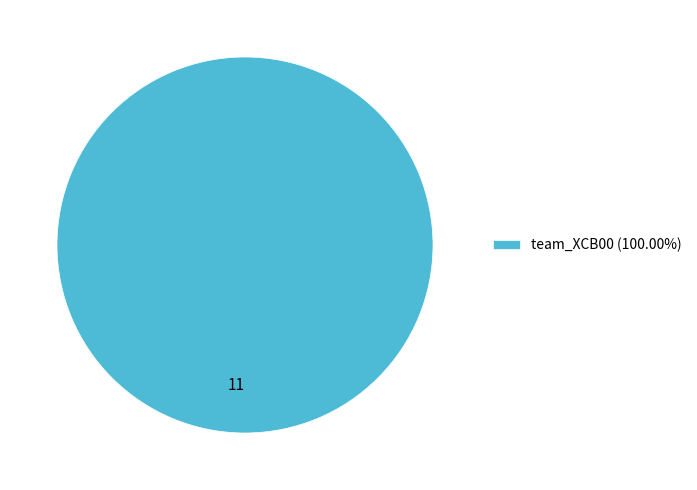

Does any single category account for the majority?

Yes